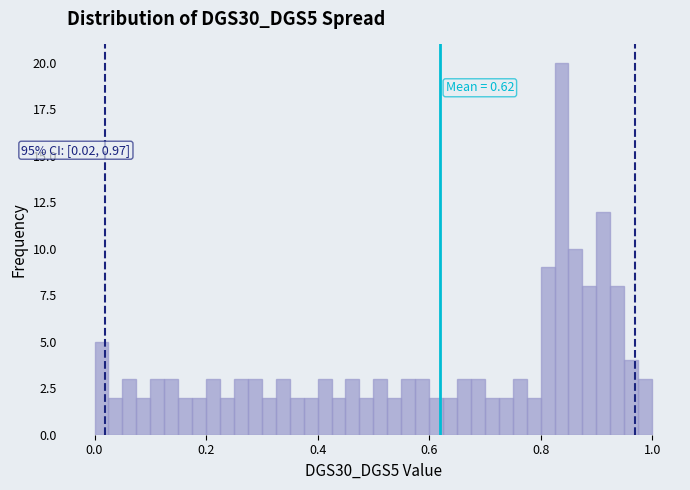

Around what value on the x-axis is the tallest bar? Give the approximate position of its centre, as read against the axis.

0.84